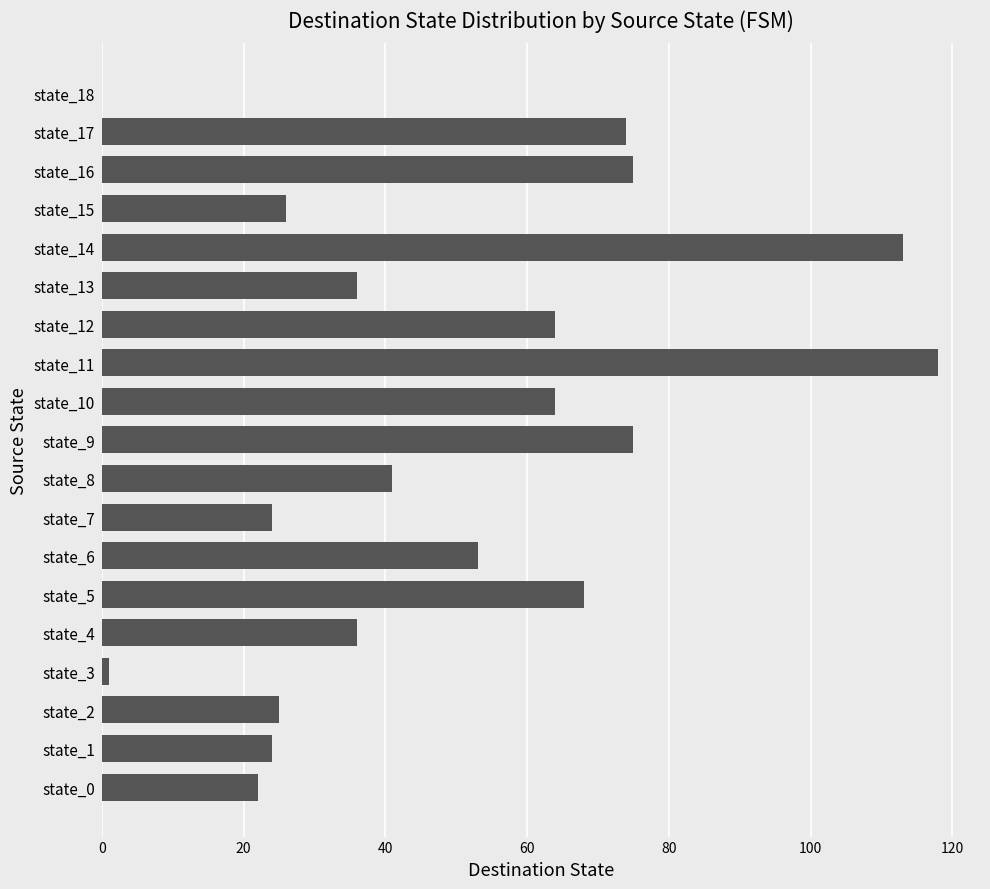

What is the average value?

49